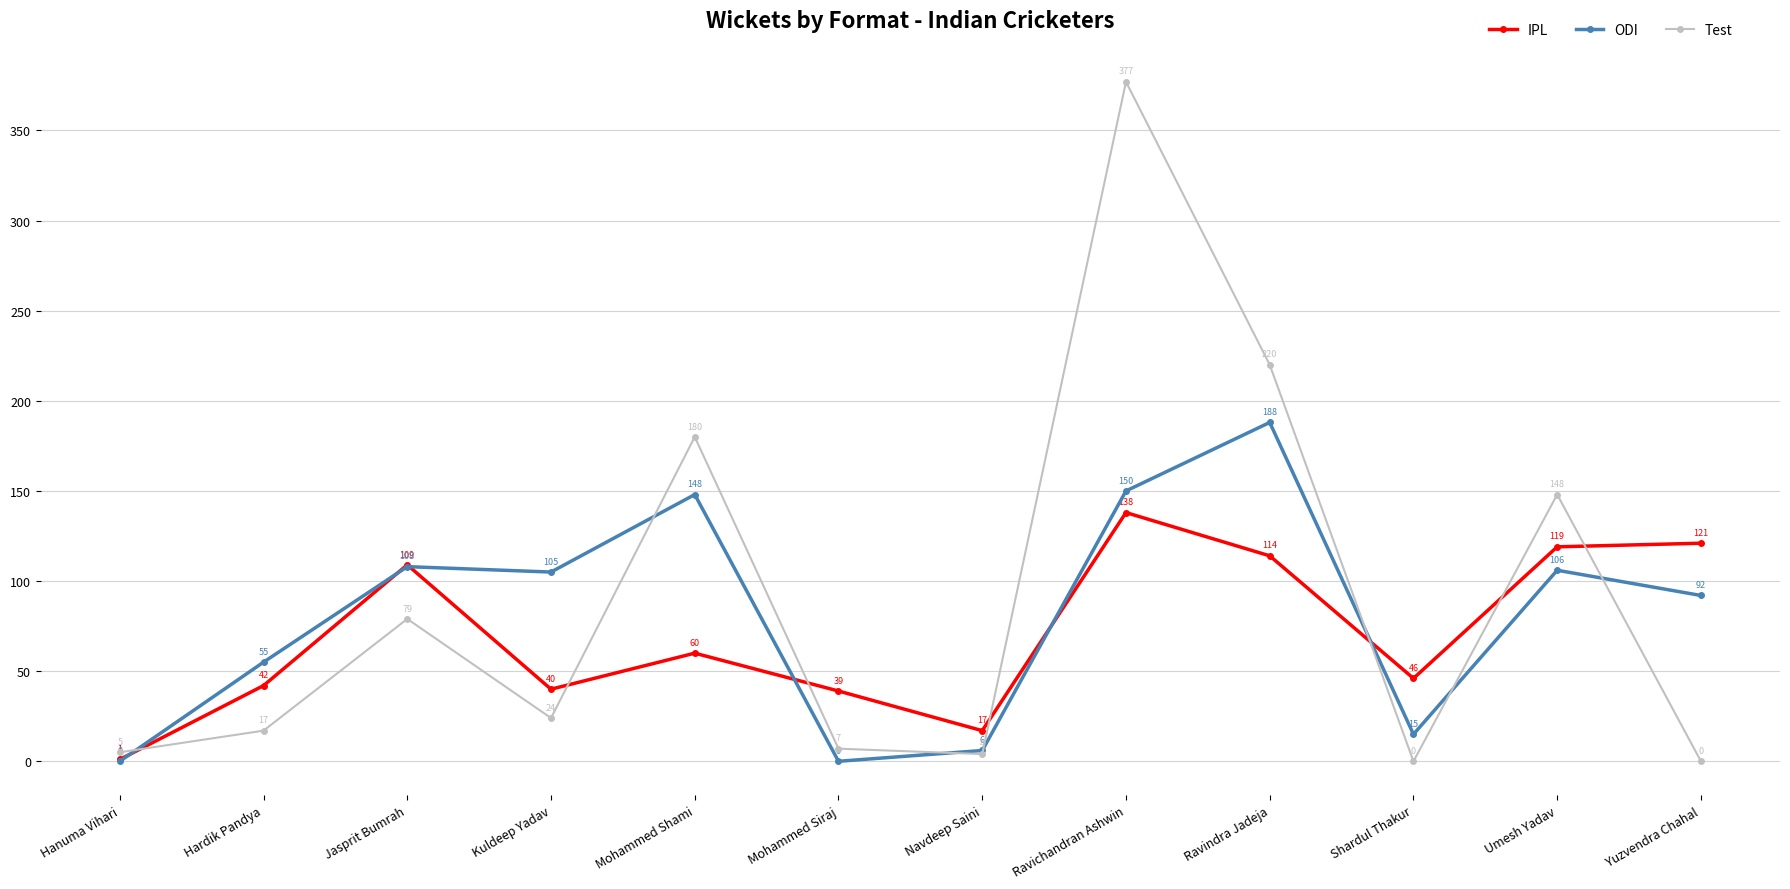

What position from the left is Jasprit Bumrah?

3